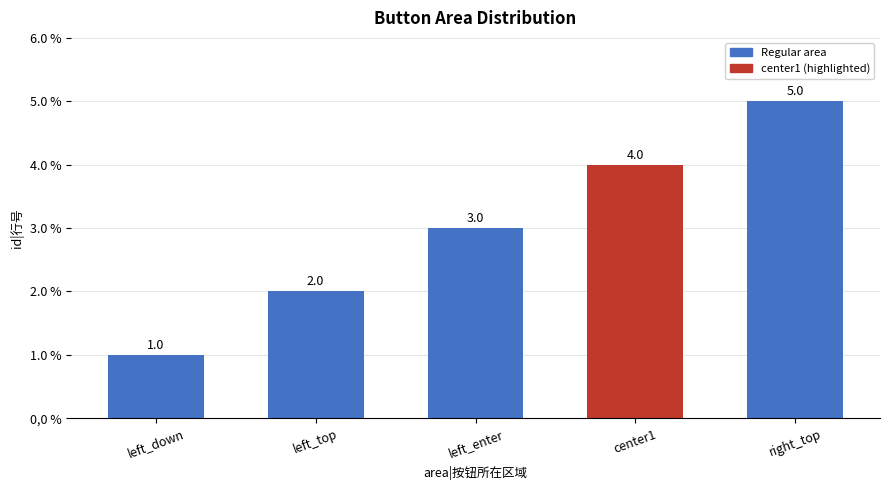

At which category does the chart reach its minimum across all series?

left_down